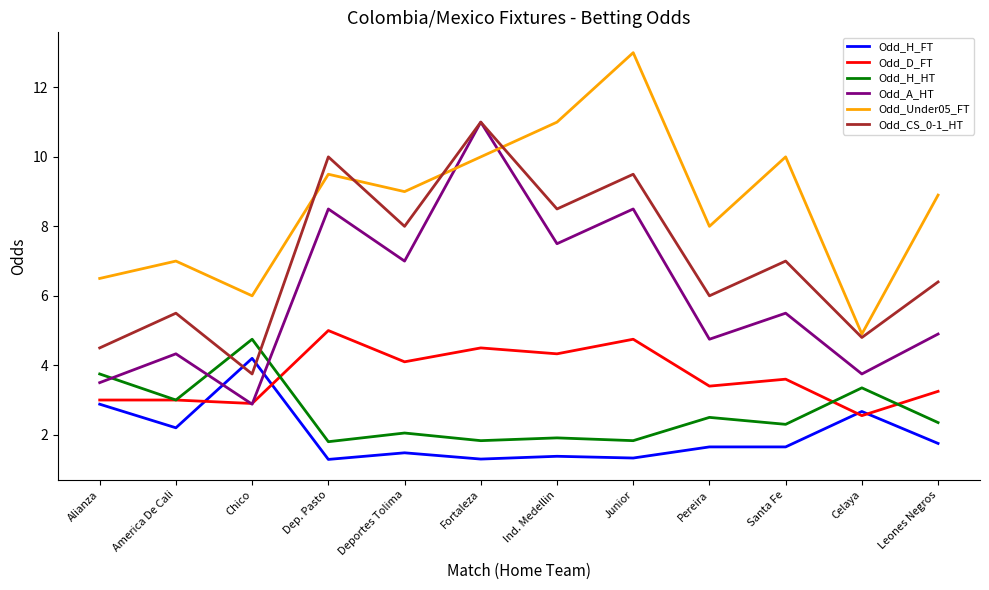

True or false: Odd_D_FT has a value of 3.2 at Leones Negros.

True